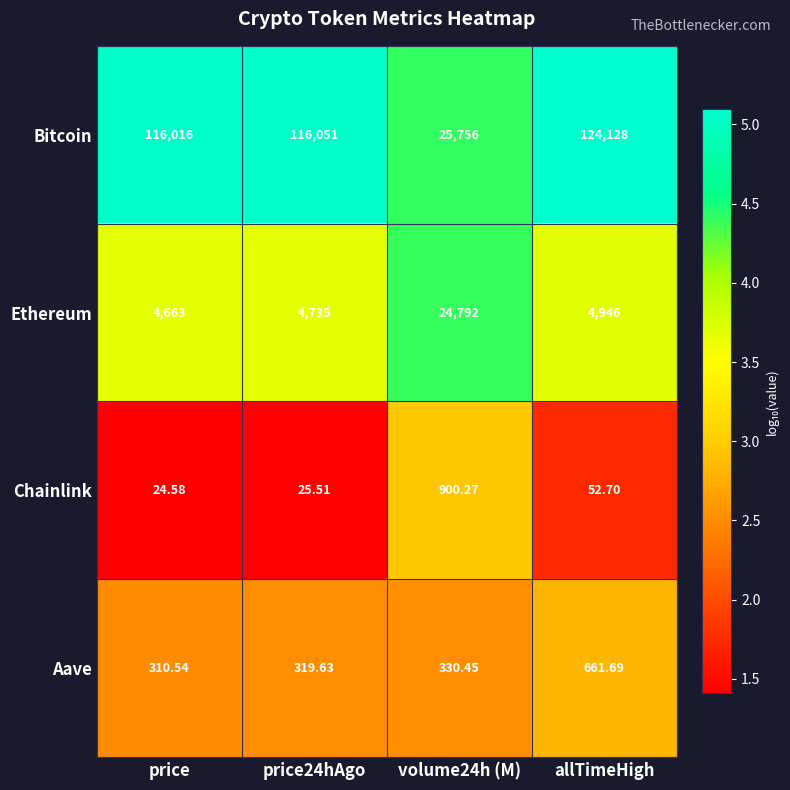

Which series has the largest total across all categories?

Bitcoin